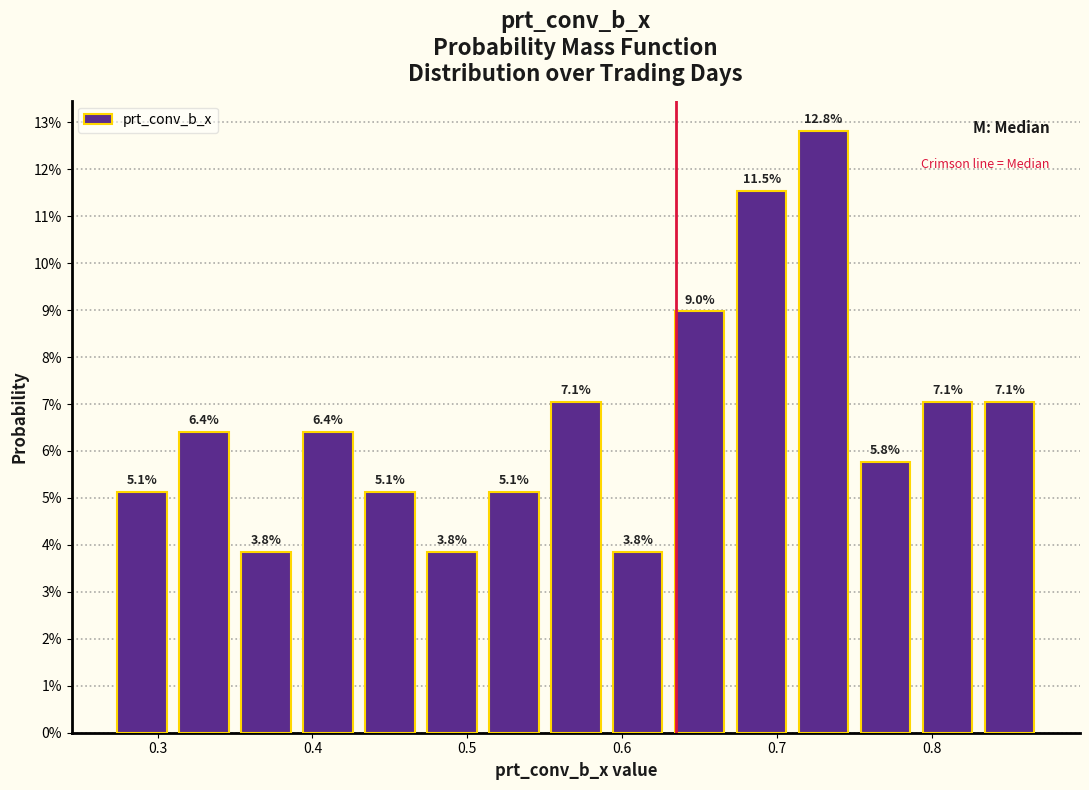

Reading left to right, list every bar in this chart as the range it spans on the x-axis followed by its height.

0.27 to 0.31: 5.1
0.31 to 0.35: 6.4
0.35 to 0.39: 3.8
0.39 to 0.43: 6.4
0.43 to 0.47: 5.1
0.47 to 0.51: 3.8
0.51 to 0.55: 5.1
0.55 to 0.59: 7.1
0.59 to 0.63: 3.8
0.63 to 0.67: 9.0
0.67 to 0.71: 11.5
0.71 to 0.75: 12.8
0.75 to 0.79: 5.8
0.79 to 0.83: 7.1
0.83 to 0.87: 7.1